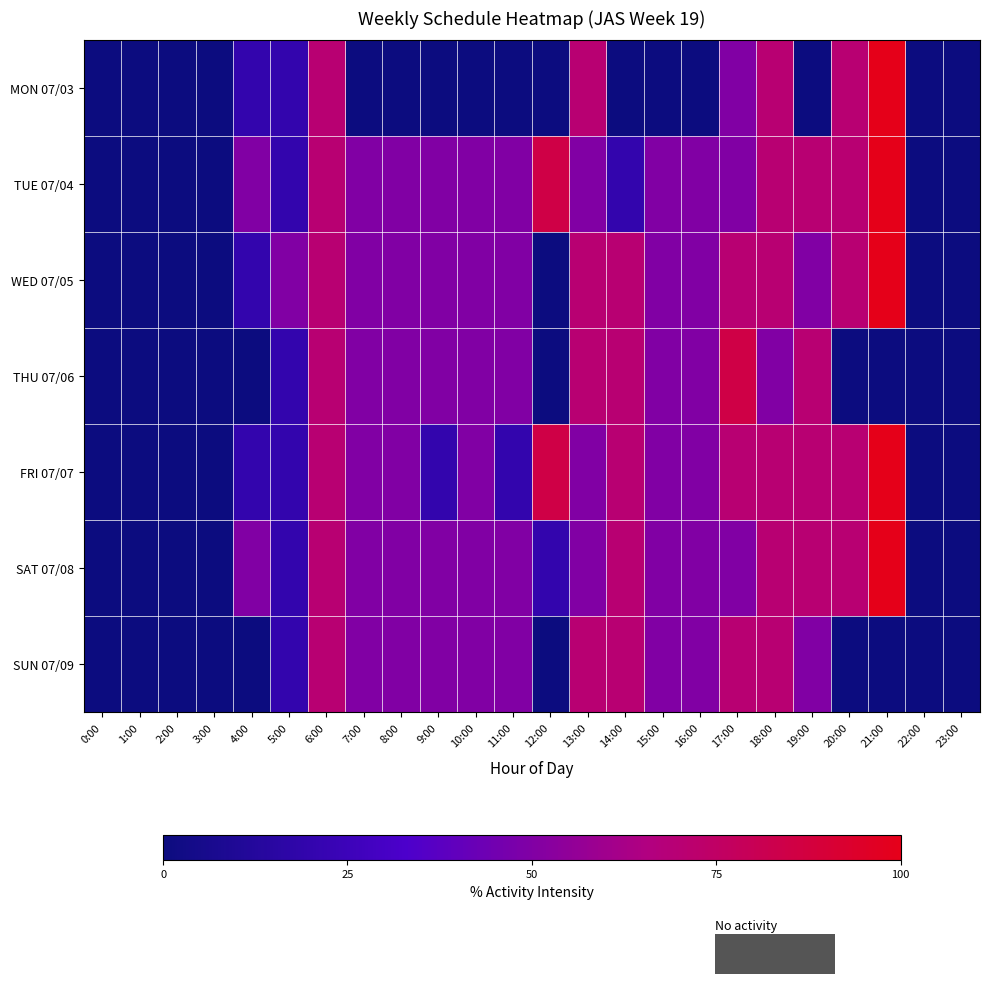

List the series in order of their peak value, highest first.

MON 07/03, TUE 07/04, WED 07/05, FRI 07/07, SAT 07/08, THU 07/06, SUN 07/09